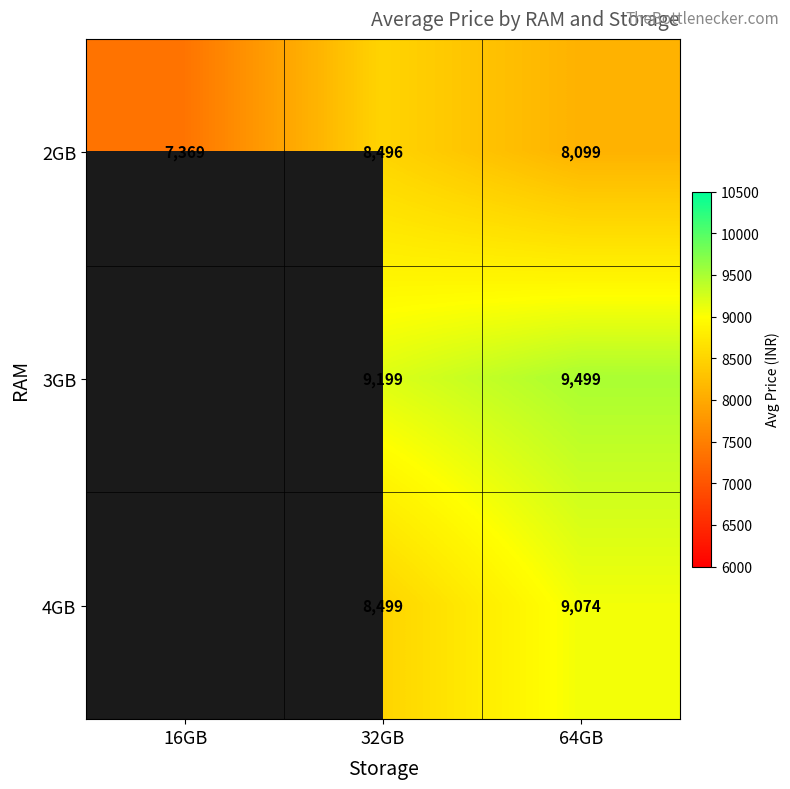

At which label is 2GB closest to 7933?

64GB